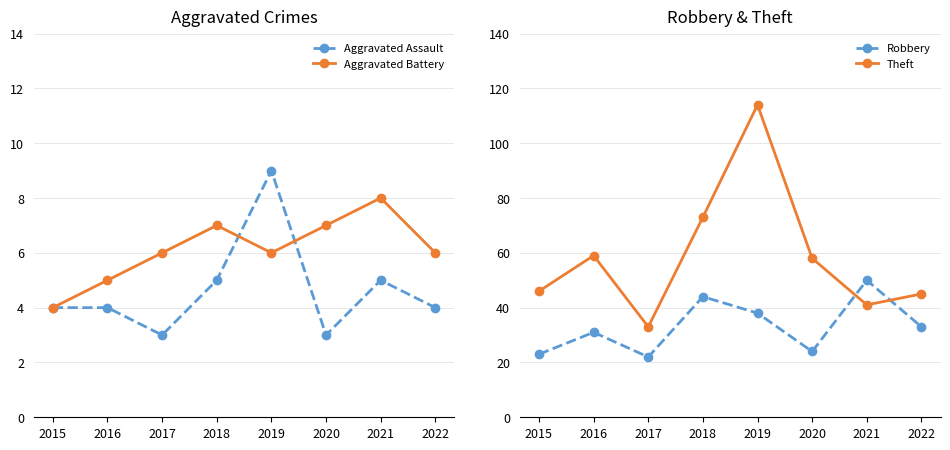

Does the chart display data point markers on the line(s)?

Yes